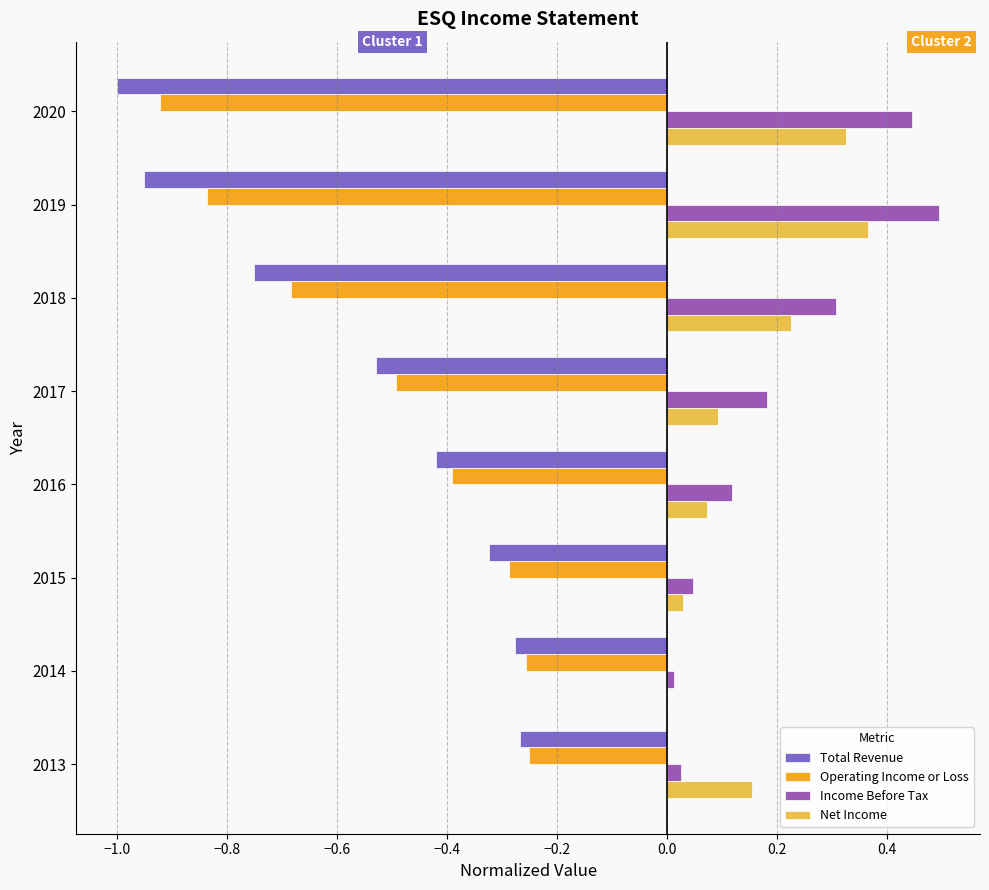

What are all the series names shown in the legend?

Total Revenue, Operating Income or Loss, Income Before Tax, Net Income